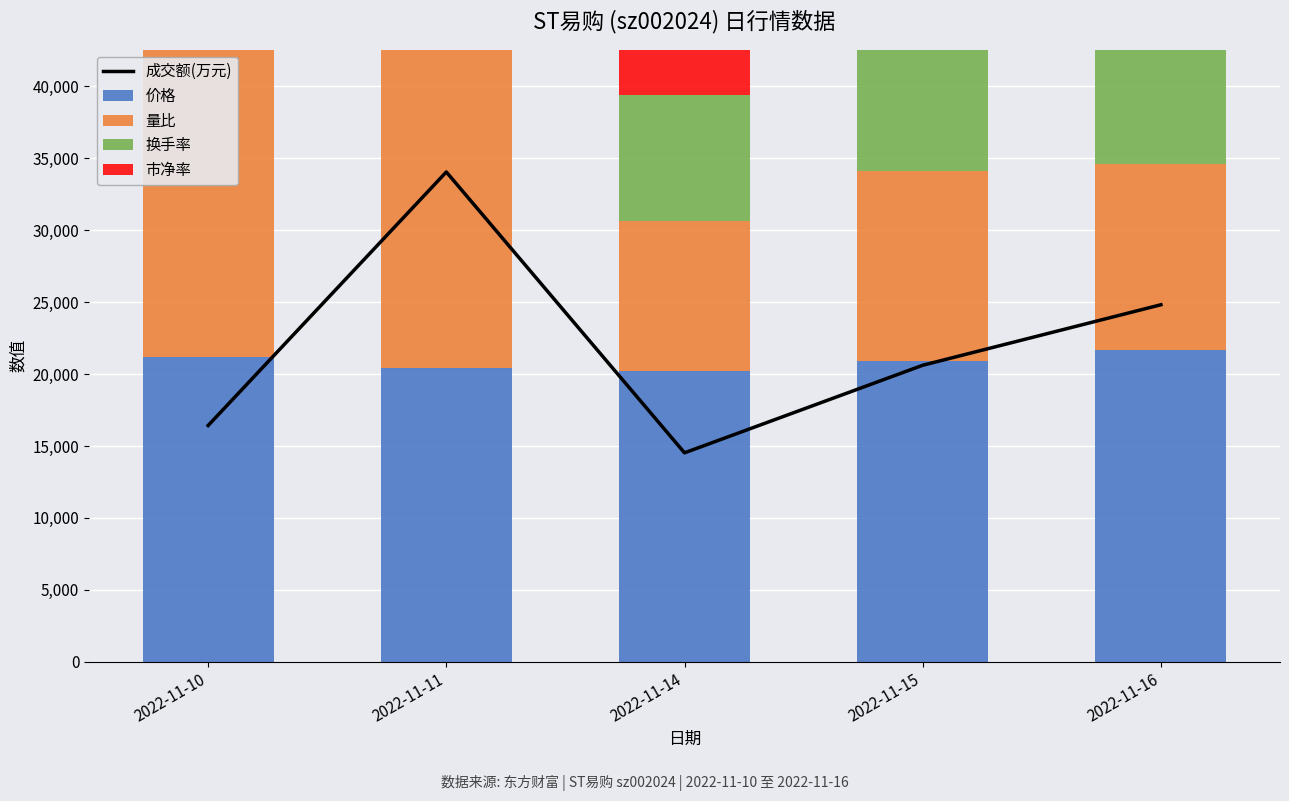

How many values in the 换手率 series exceed 12500?

2